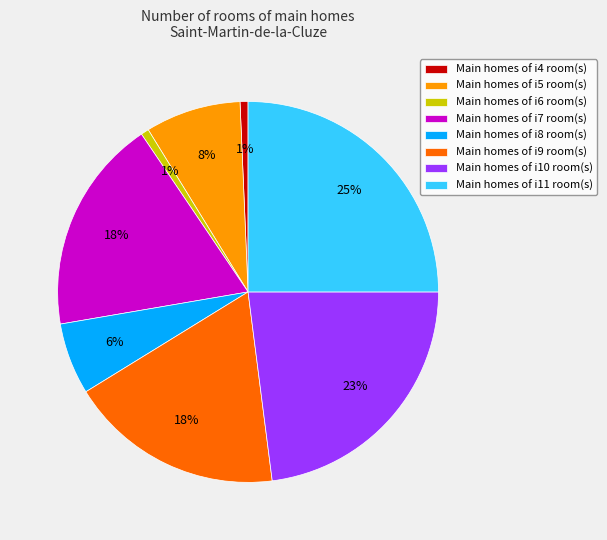

To the nearest percent, what is the difference between the largest and smallest slice percentages?

24%